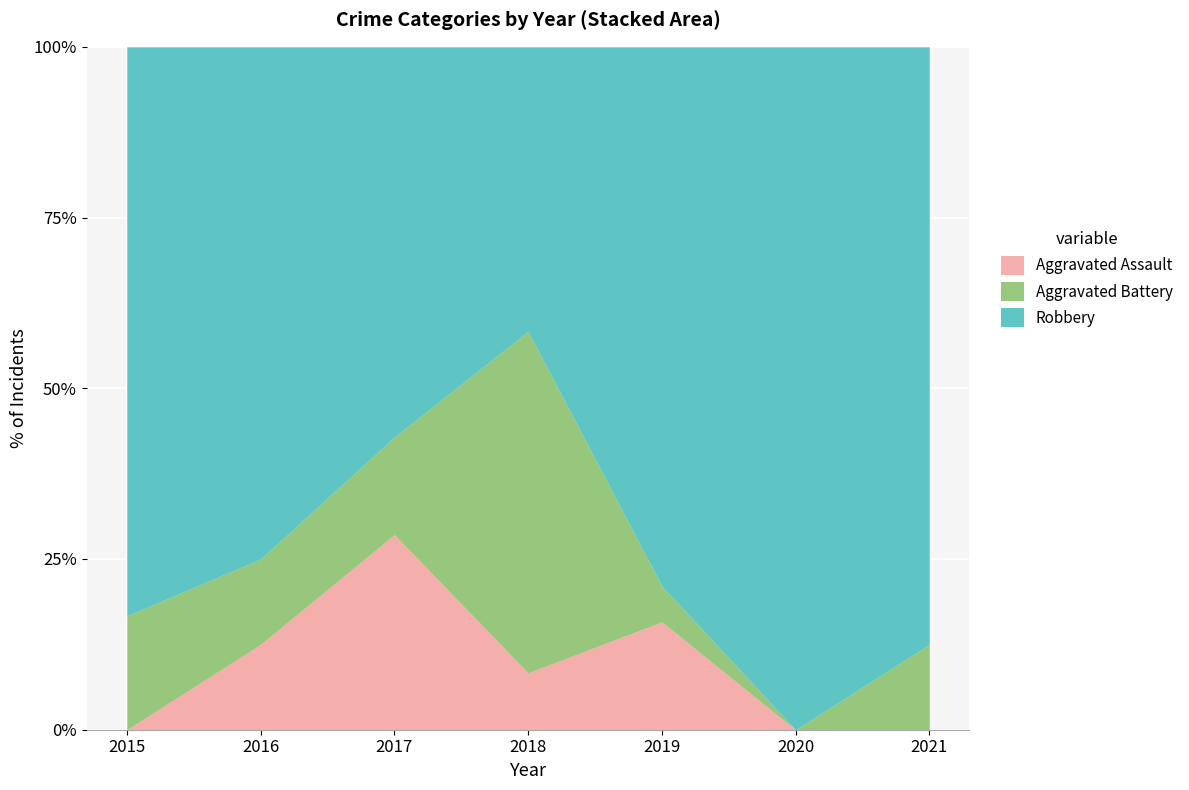

Between 2019 and 2020, which series saw the biggest shift?

Robbery